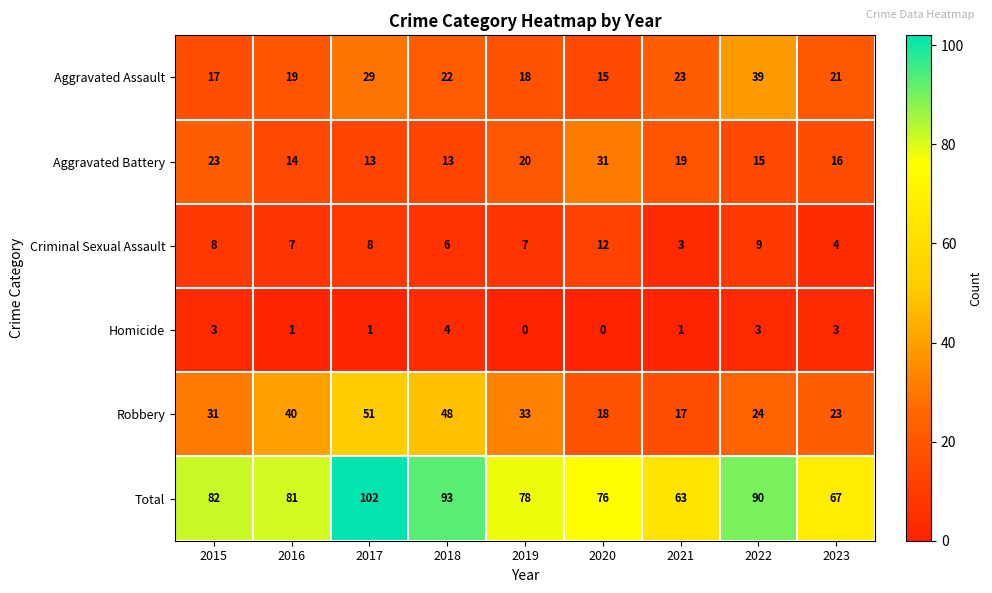

The Aggravated Assault series shows 19 at 2016. True or false?

True